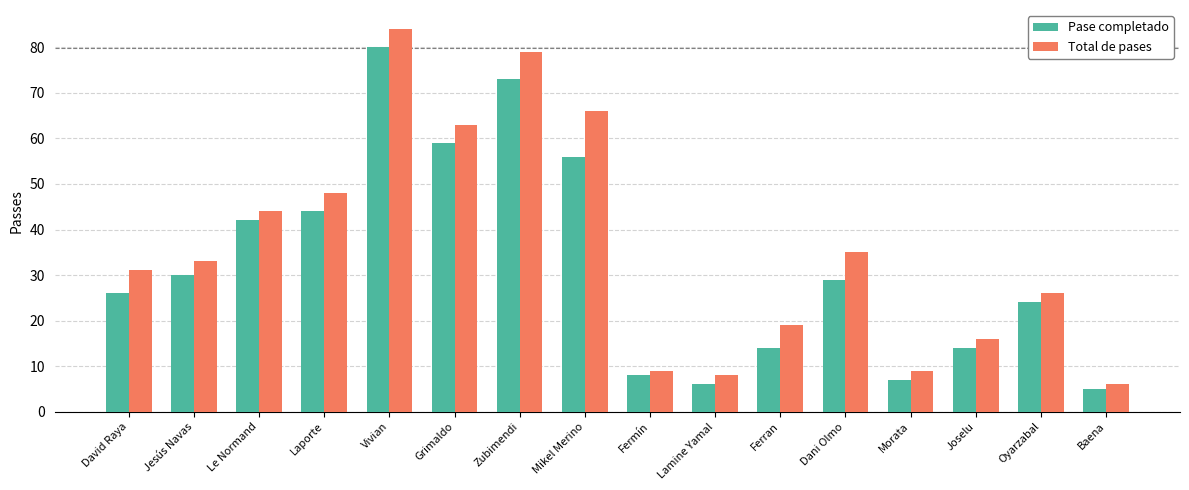

List the series in order of their overall mean, highest first.

Total de pases, Pase completado